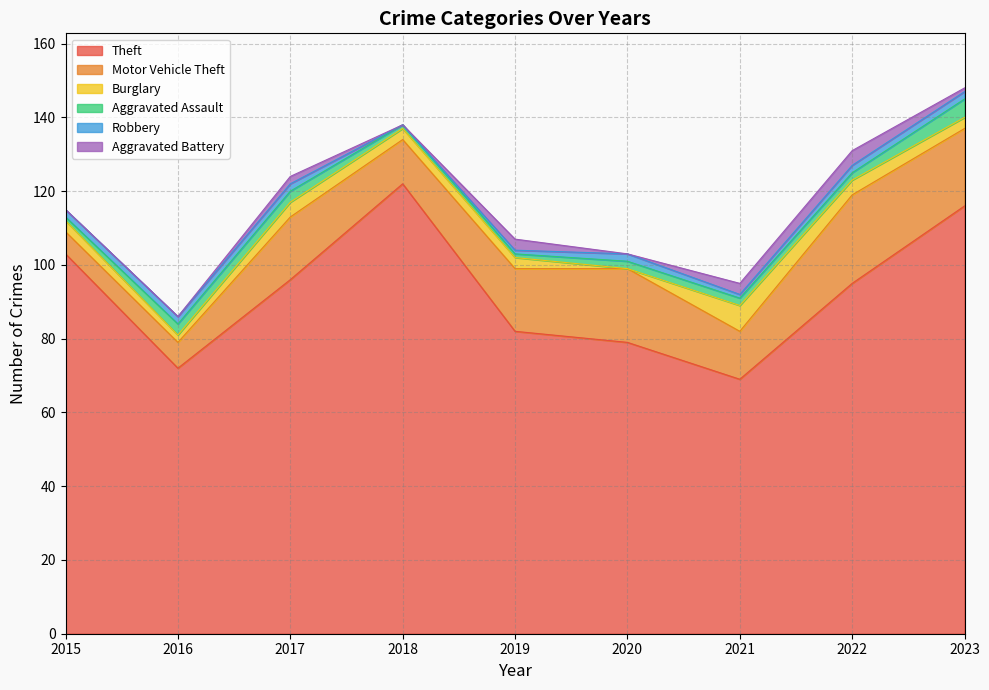

What is the average value of the Theft series?

93